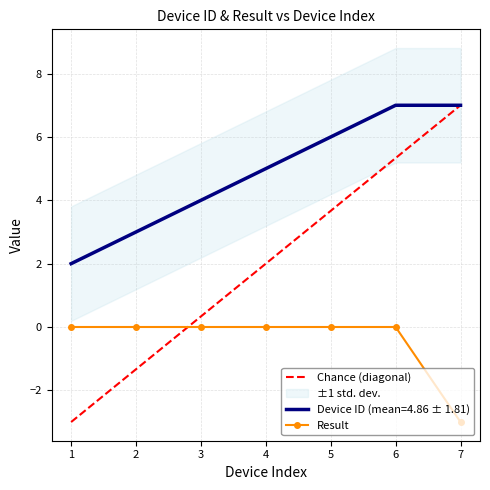

At how many categories does at least one series exceed 5?

3